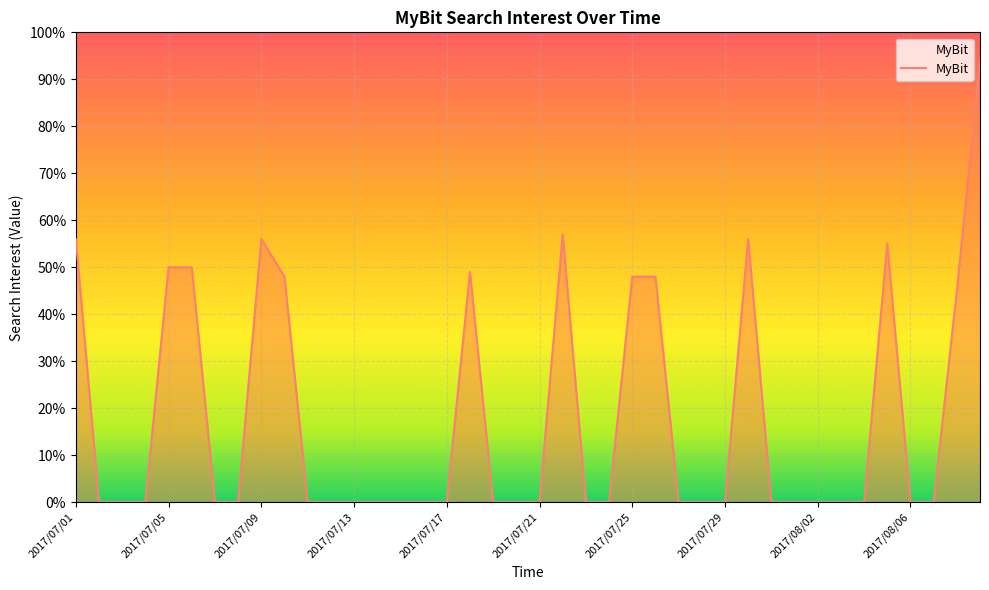

What is the greatest value displayed?

94